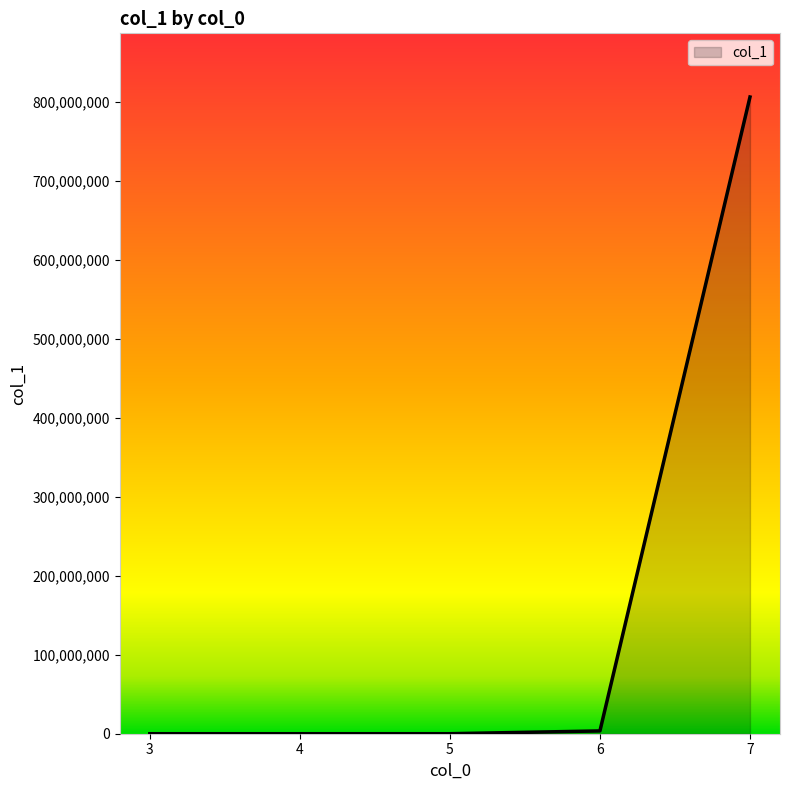

Which has a higher value, 7 or 3?

7